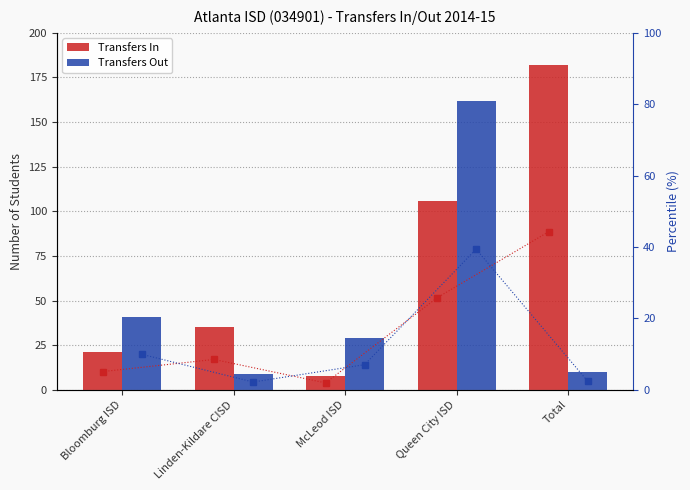

How many data points in Transfers Out are less than 29?

2